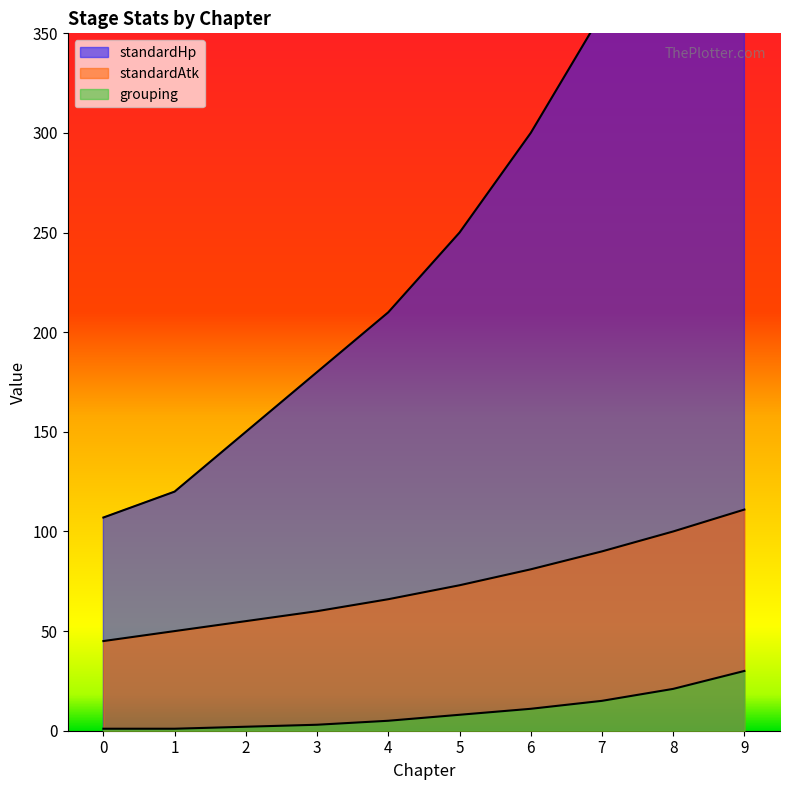

At which category is the sum across all series the highest?

9